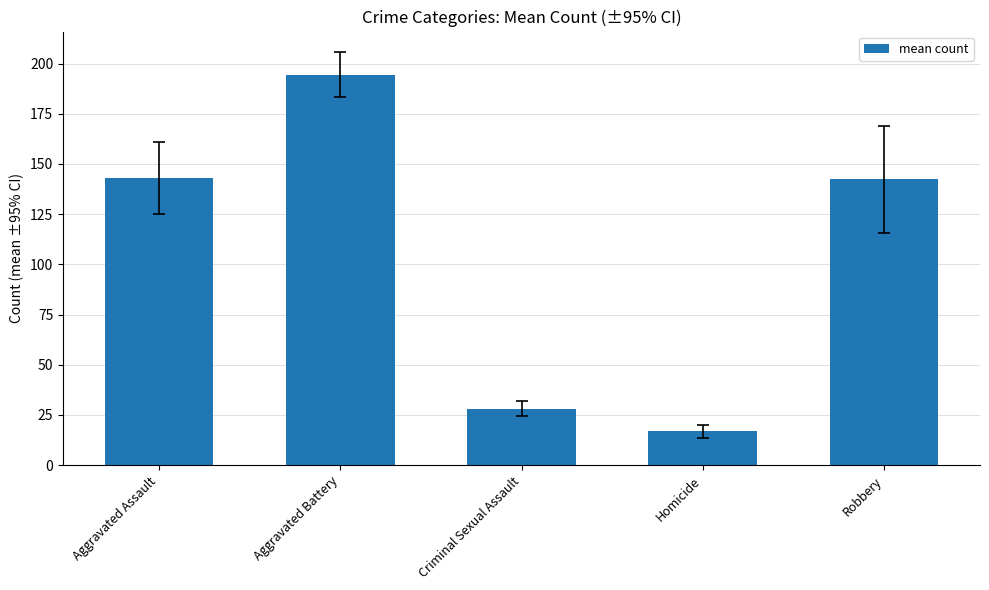

How many data points are less than 142?

2